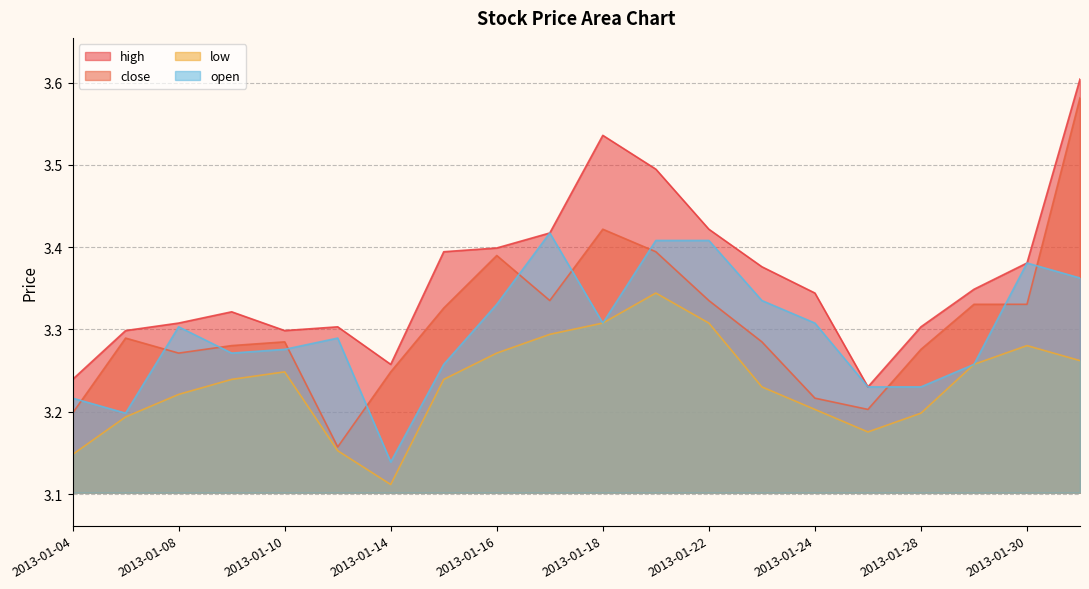

Count the number of data series in this chart.

4